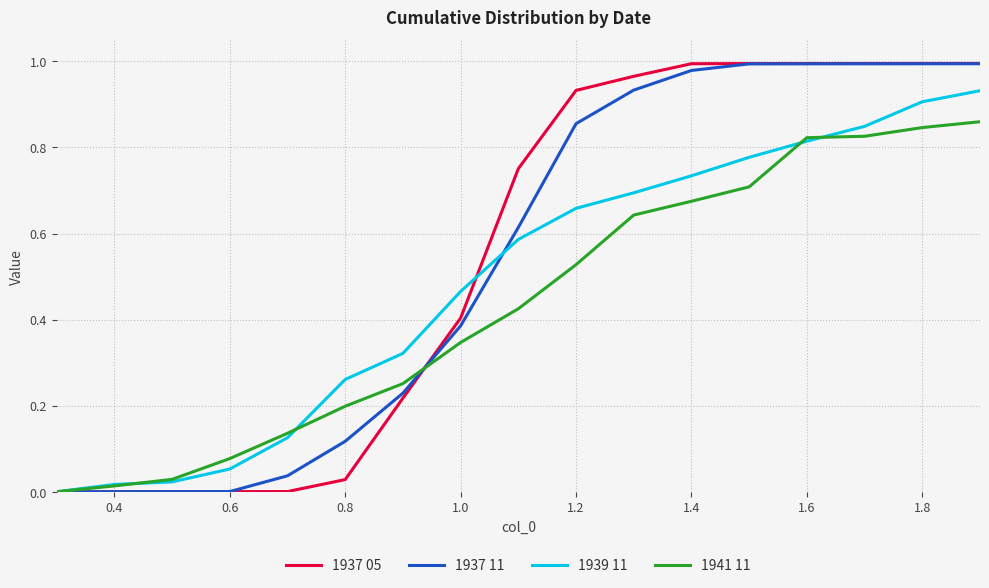

Which series has the largest range (max minus min)?

1937 05